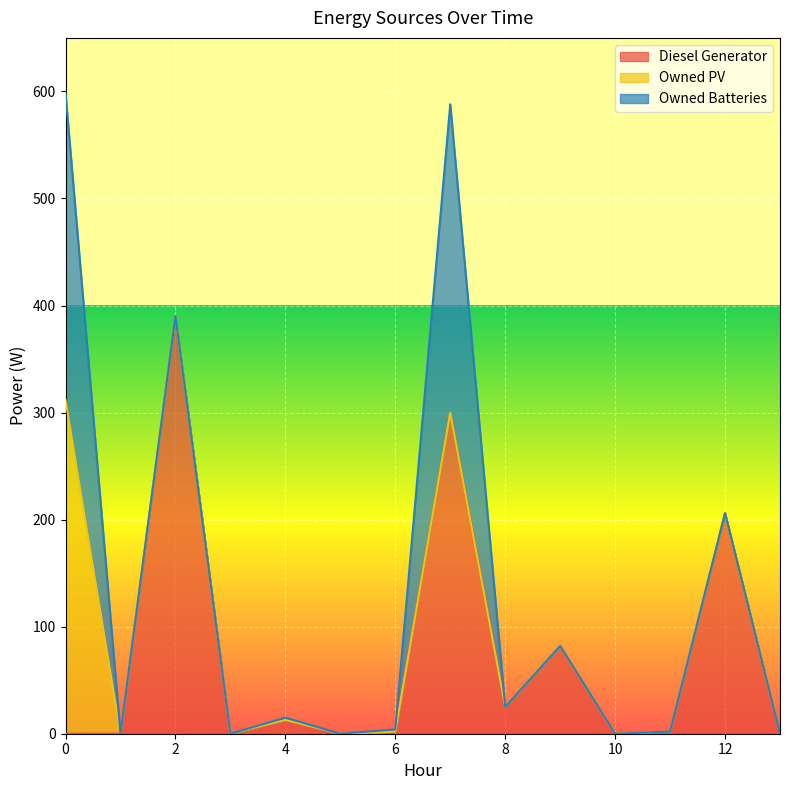

Where does the Diesel Generator series first go above 2?

2